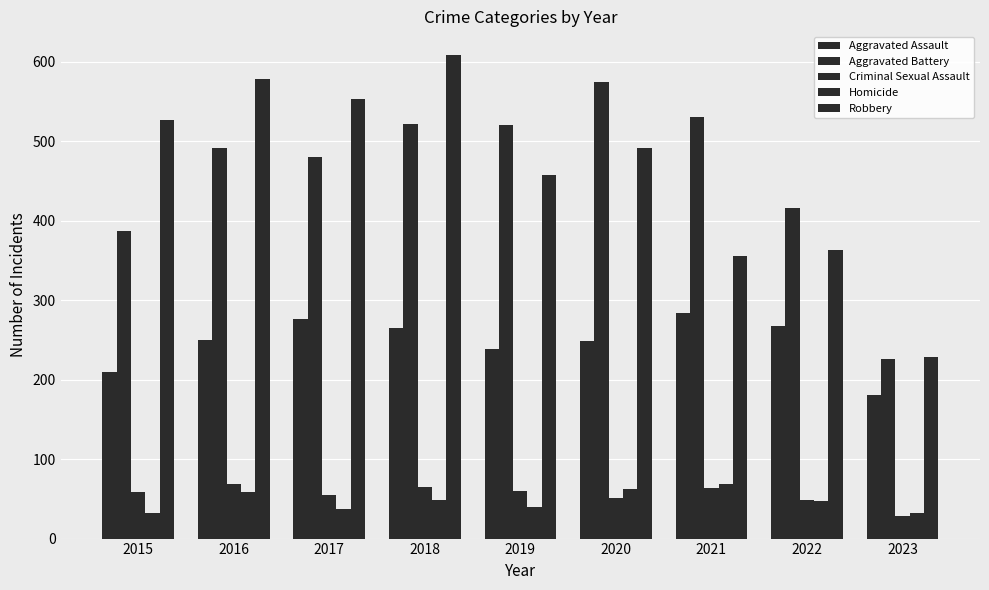

What is the value of the Homicide bar at the 1st from the left?

32